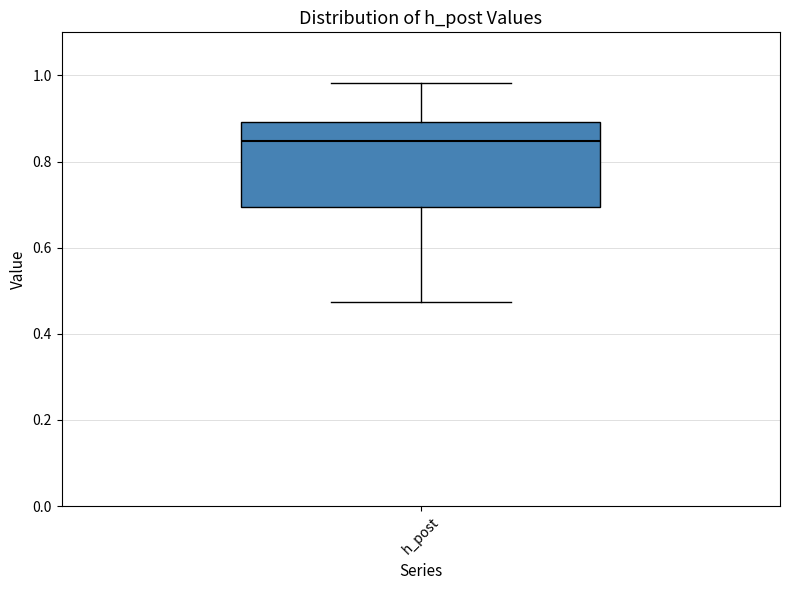

Where is the upper edge of the box for h_post on the y-axis? The values are not printed on the chart, so give them approximately, as read against the axis.

0.90